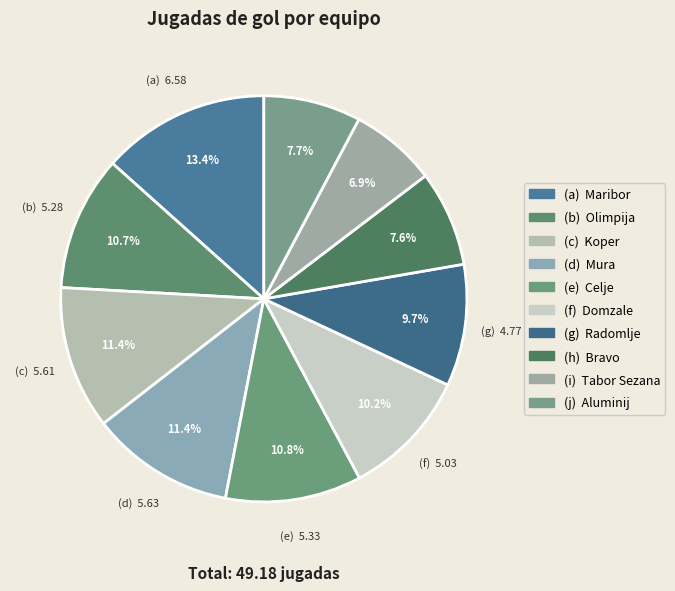

Count the number of slices in the pie.

10